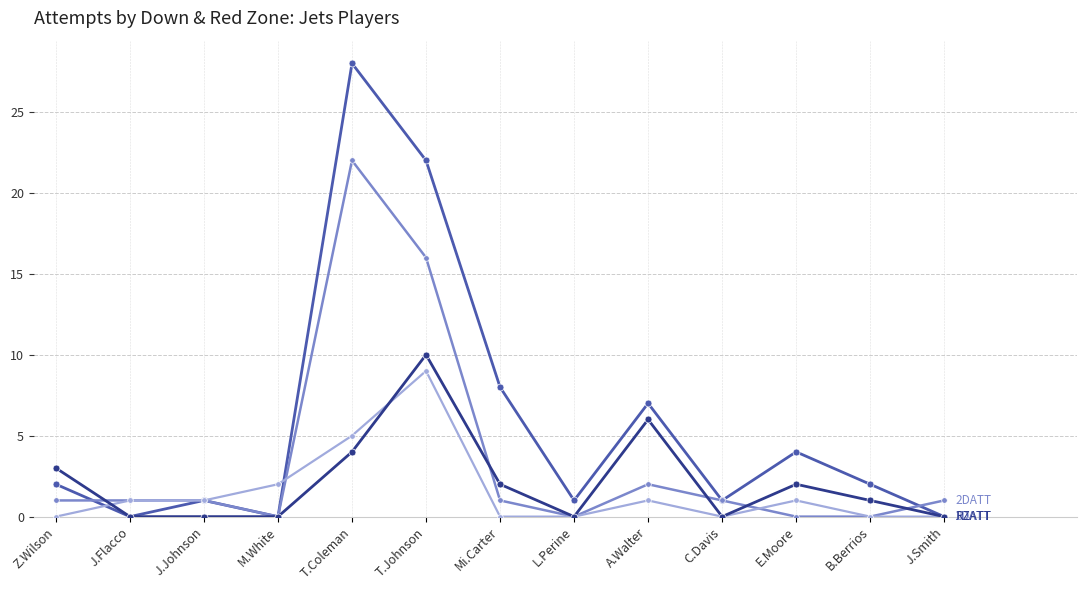

How many distinct data groups are displayed?

4